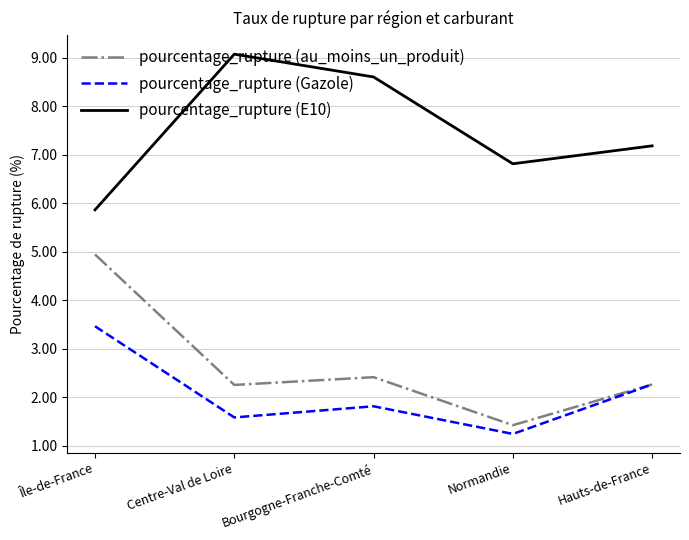

Rank the series by their maximum value, from lowest to highest.

pourcentage_rupture (Gazole), pourcentage_rupture (au_moins_un_produit), pourcentage_rupture (E10)